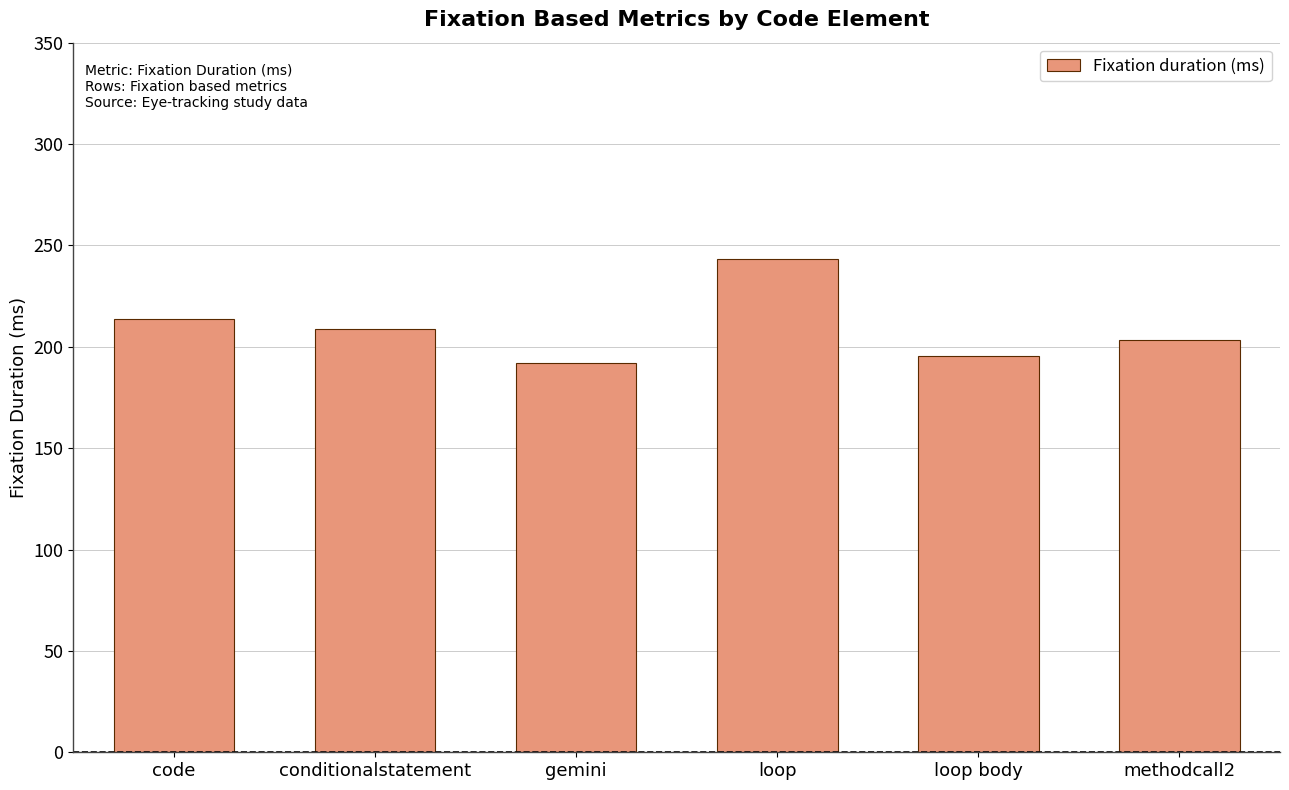

Which label corresponds to the largest value in the chart?

loop